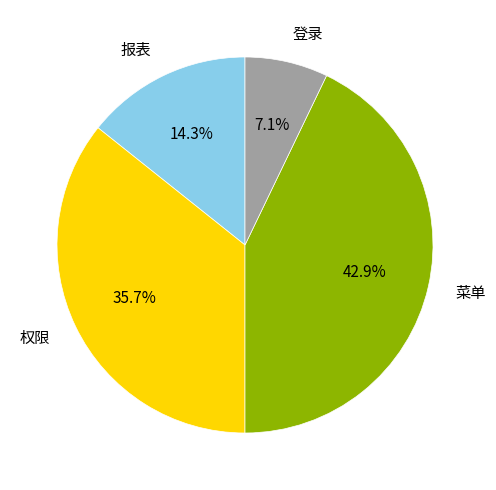

How many segments does this pie chart have?

4